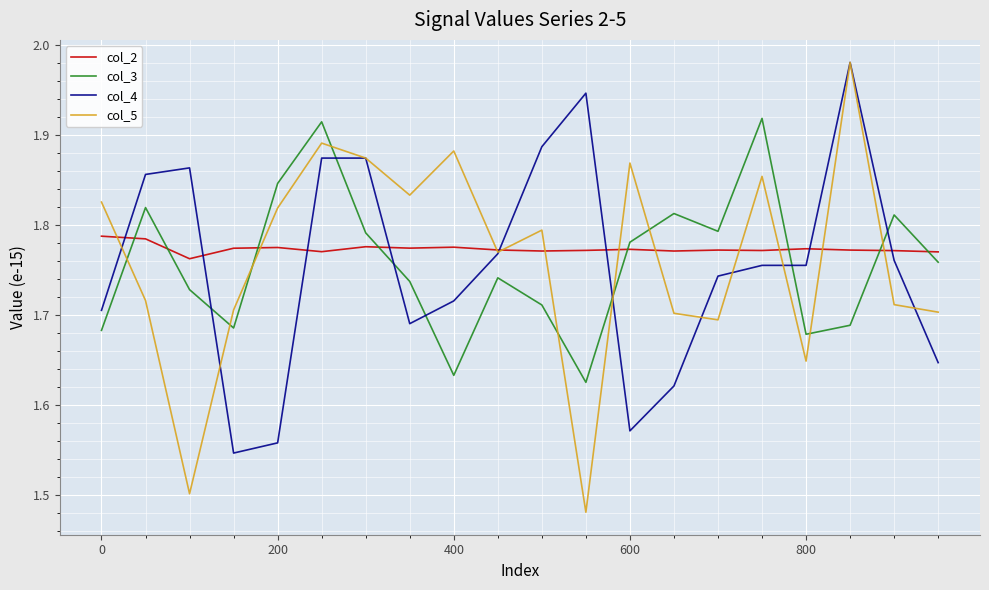

Which series ends up on top after the final intersection of col_3 and col_5?

col_3